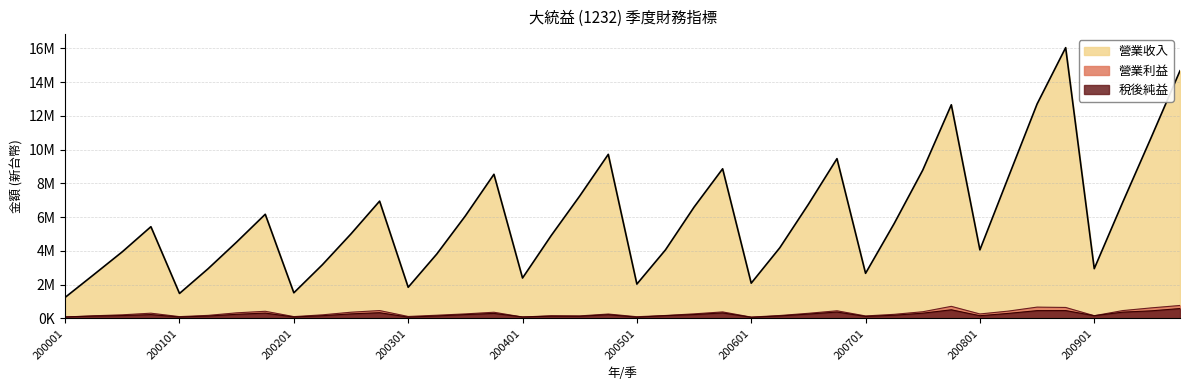

What is the maximum value shown in the chart?

16041922